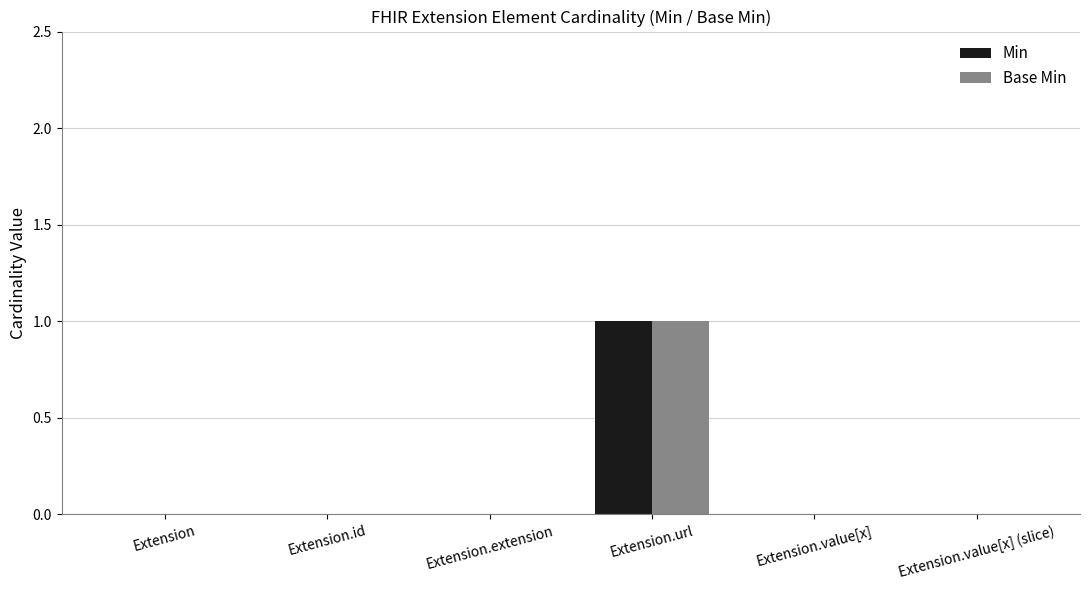

Reading left to right, list all the values displayed in this chart.

Min: Extension=0	Extension.id=0	Extension.extension=0	Extension.url=1	Extension.value[x]=0	Extension.value[x] (slice)=0
Base Min: Extension=0	Extension.id=0	Extension.extension=0	Extension.url=1	Extension.value[x]=0	Extension.value[x] (slice)=0